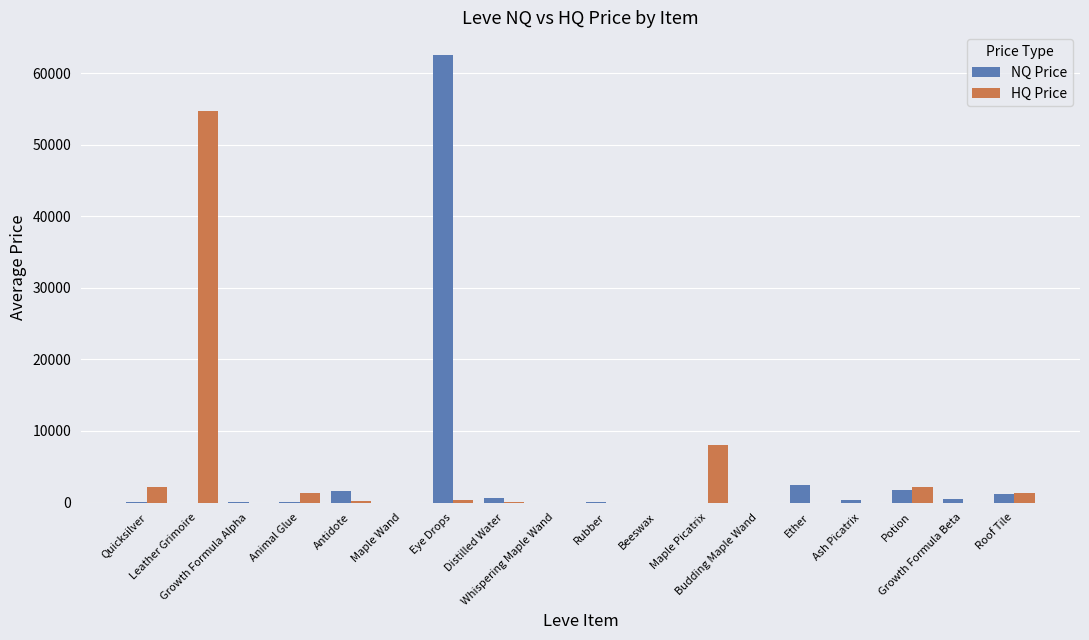

What is the total value across all series at Potion?

3900.2